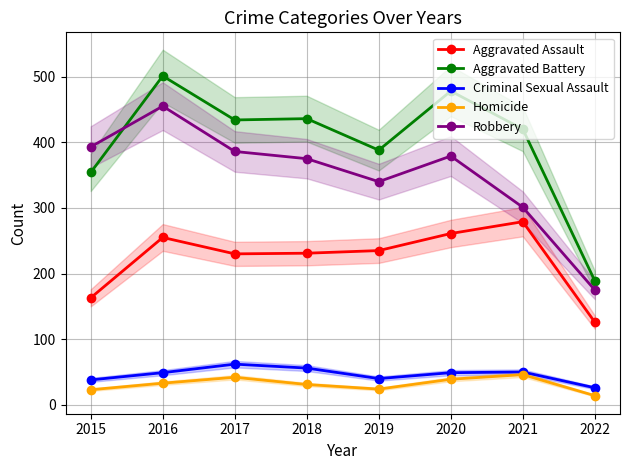

Reading left to right, transcribe all the data shown in this chart.

Aggravated Assault: 163	255	230	231	235	261	279	126
Aggravated Battery: 354	501	434	436	388	478	420	189
Criminal Sexual Assault: 38	49	62	56	40	49	50	26
Homicide: 23	33	42	31	24	39	46	14
Robbery: 393	455	386	375	340	379	301	175